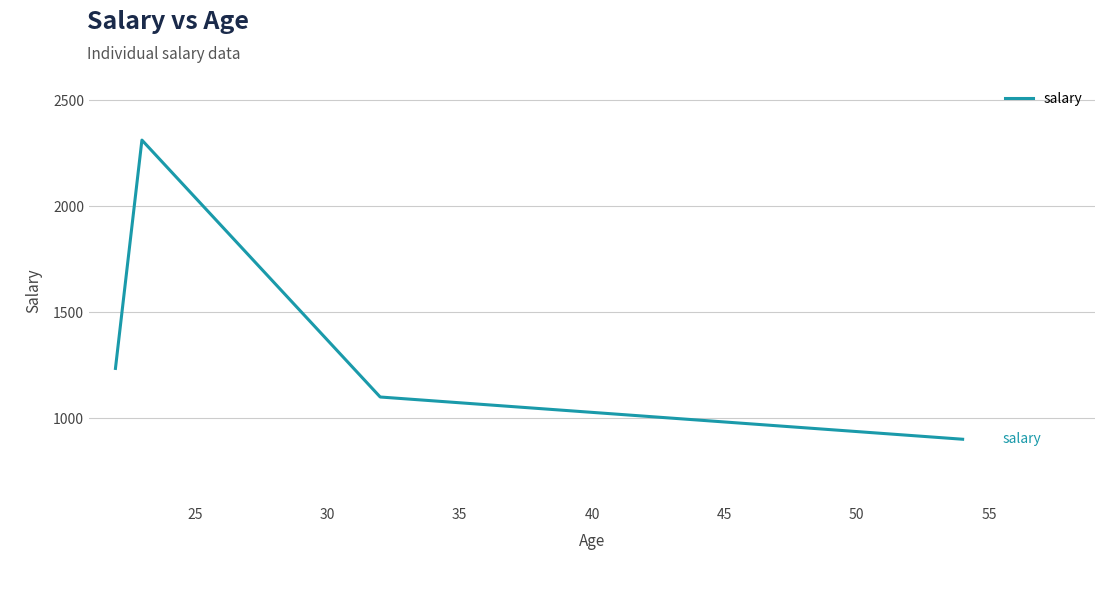

What is the difference between the maximum and second lowest values?

1211.8